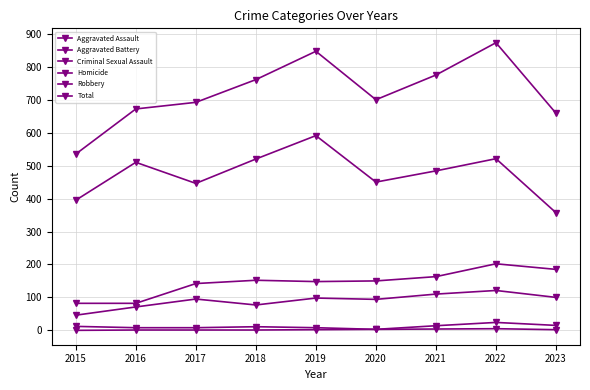

What is the sum of the Robbery values at 2022 and 2018?

1041